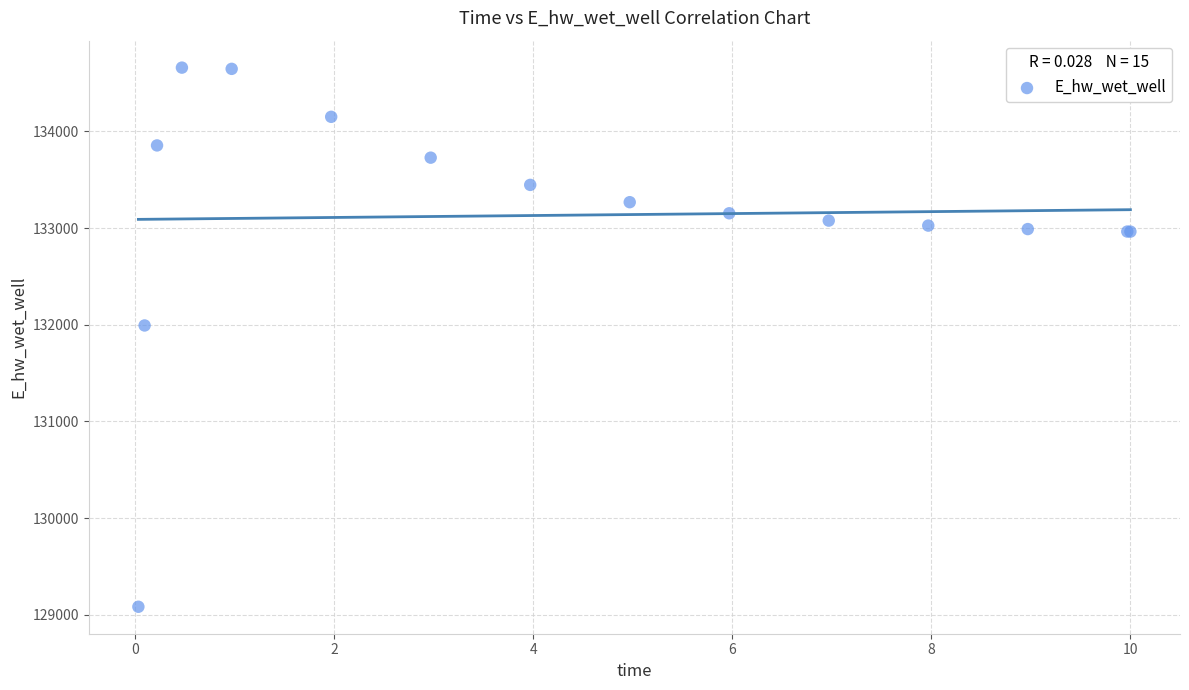

What Y value in the scatter plot is closest to 131870?

131992.1